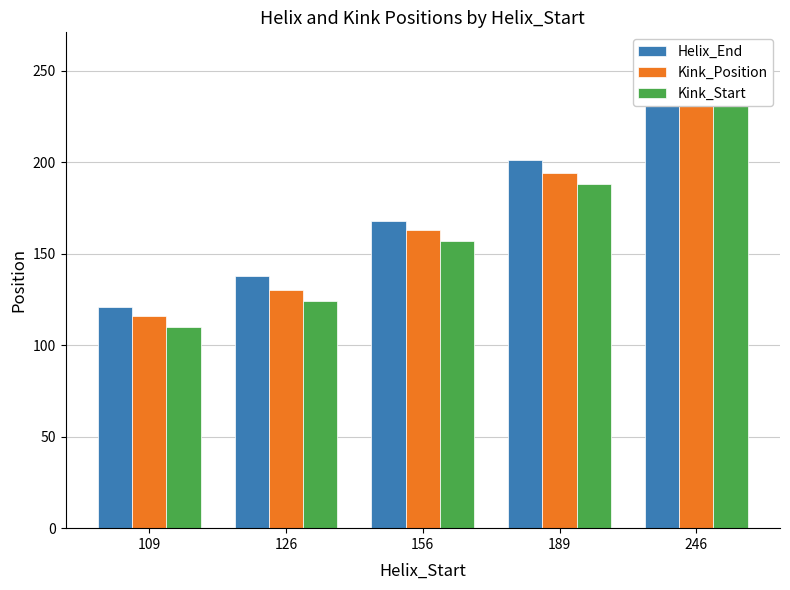

Reading left to right, extract all data points from this chart.

Helix_End: 121	138	168	201	258
Kink_Position: 116	130	163	194	252
Kink_Start: 110	124	157	188	246